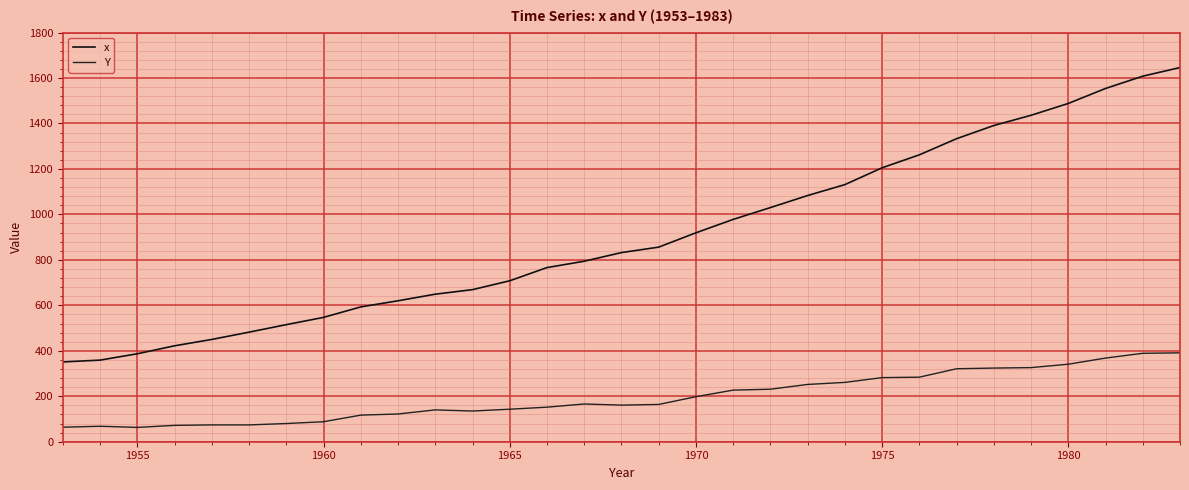

True or false: Y and x cross at least once.

False